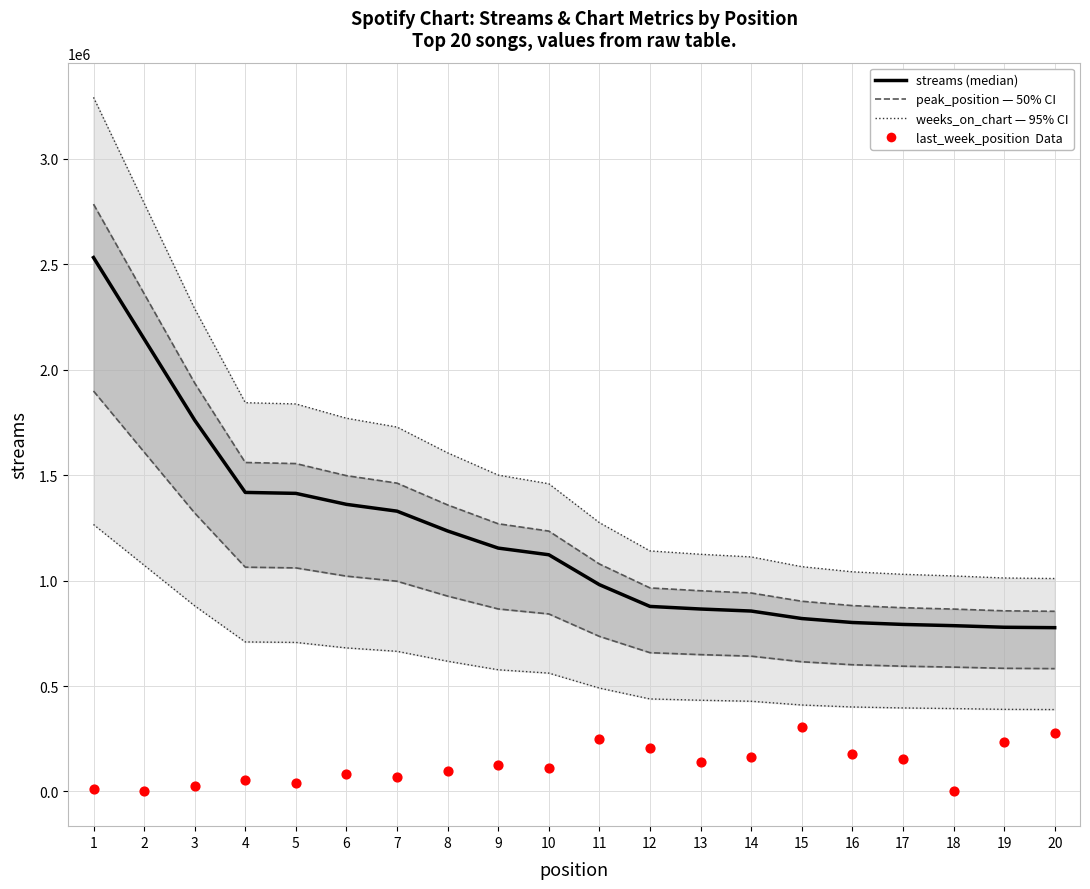

Which series contains the lowest Y value?

last_week_position (data)